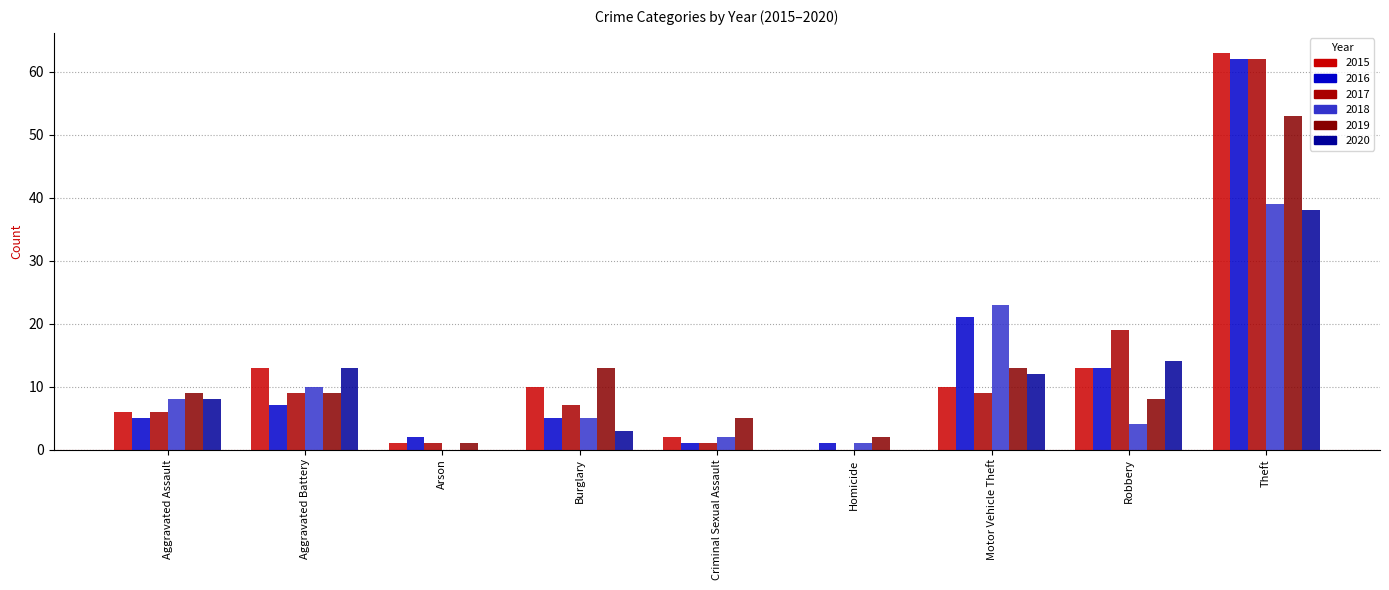

What is the label of the 2nd bar from the right?

Robbery